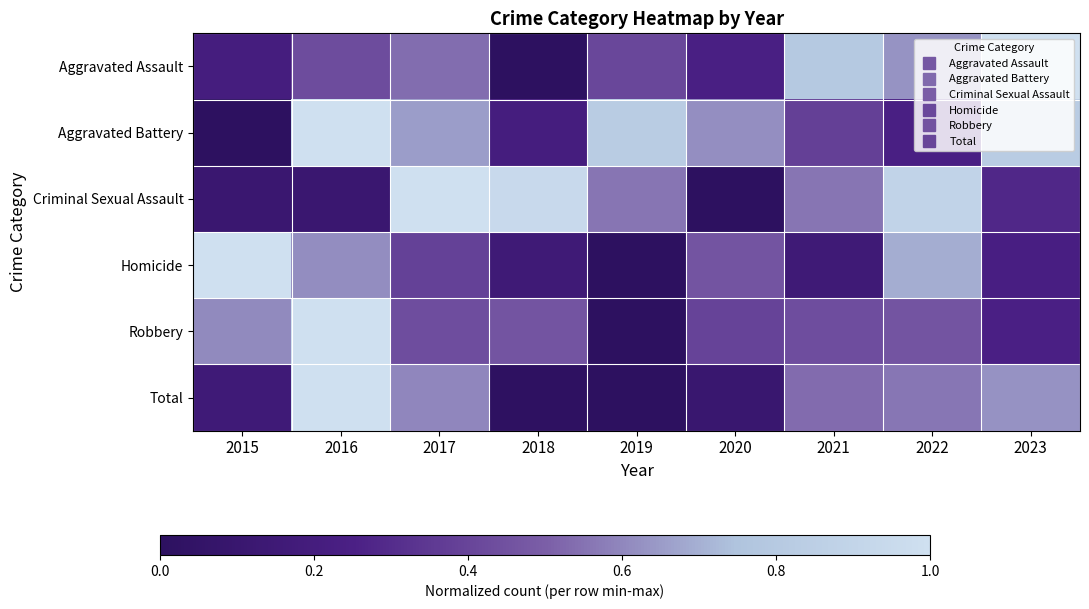

What is the total value across all series at 2023?

3.2